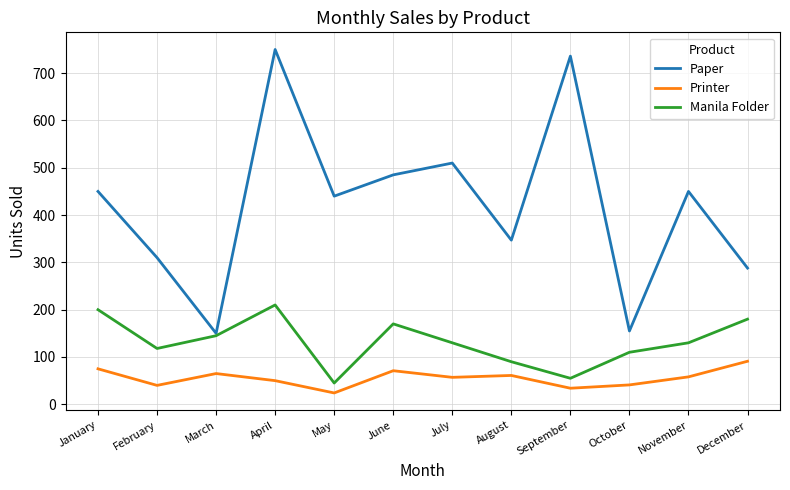

What is the difference between the Manila Folder values at January and December?

20